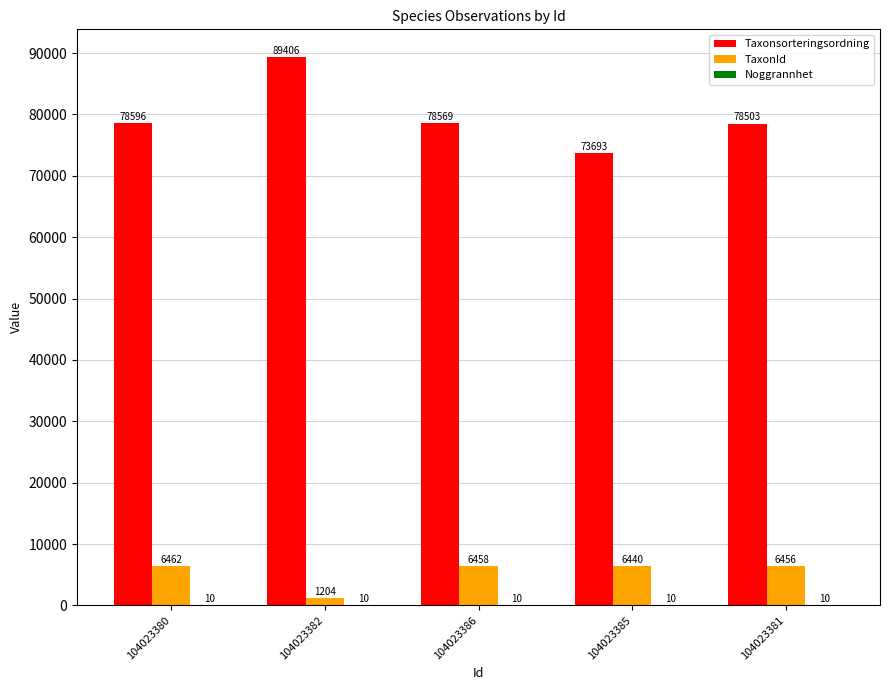

At which label is TaxonId closest to 3833?

104023385